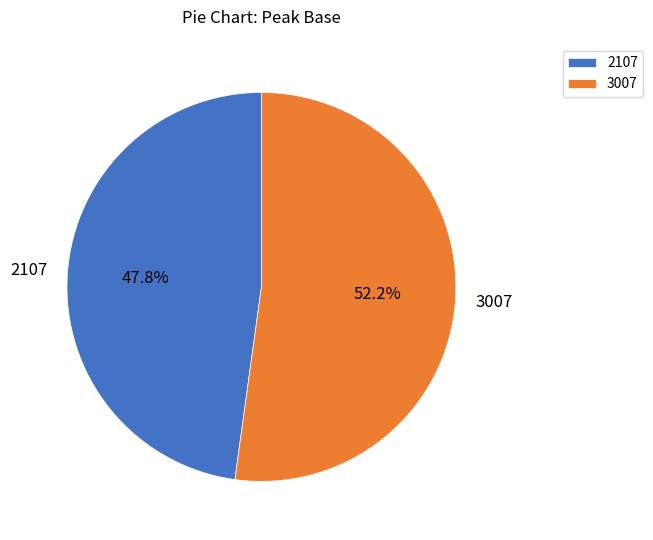

What is the ratio of the value at 3007 to the value at 2107?

1.1